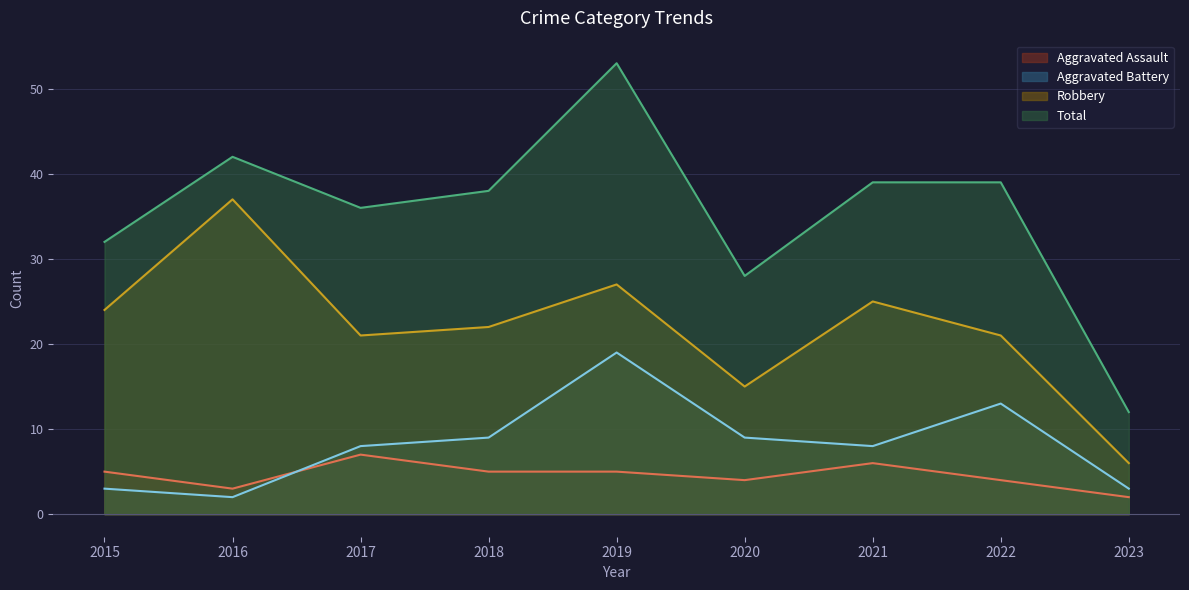

Reading right to left, what are all the values shown in this chart?

Aggravated Assault: 2	4	6	4	5	5	7	3	5
Aggravated Battery: 3	13	8	9	19	9	8	2	3
Robbery: 6	21	25	15	27	22	21	37	24
Total: 12	39	39	28	53	38	36	42	32